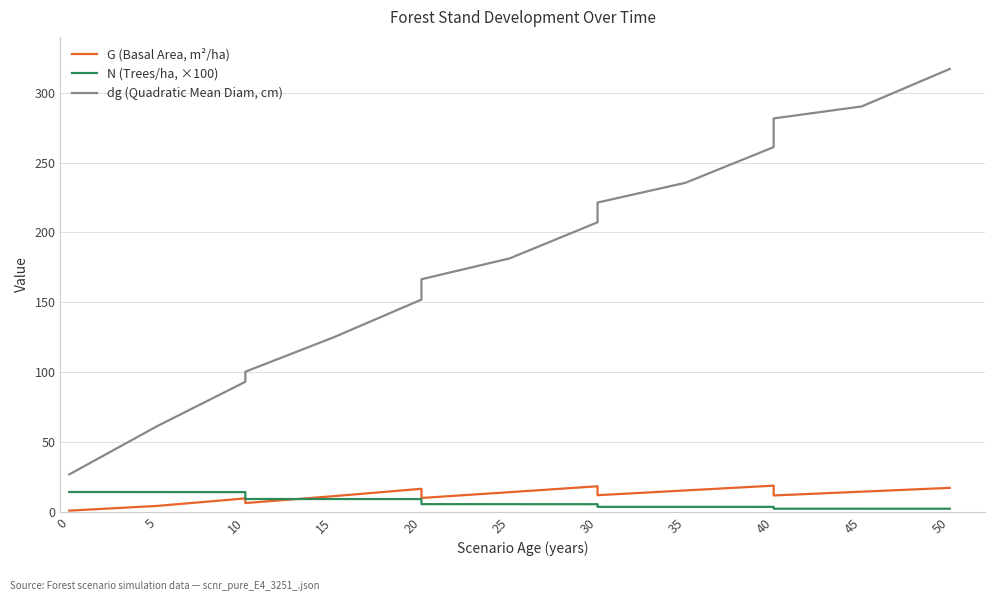

What is the label of the 15th point from the right?

10